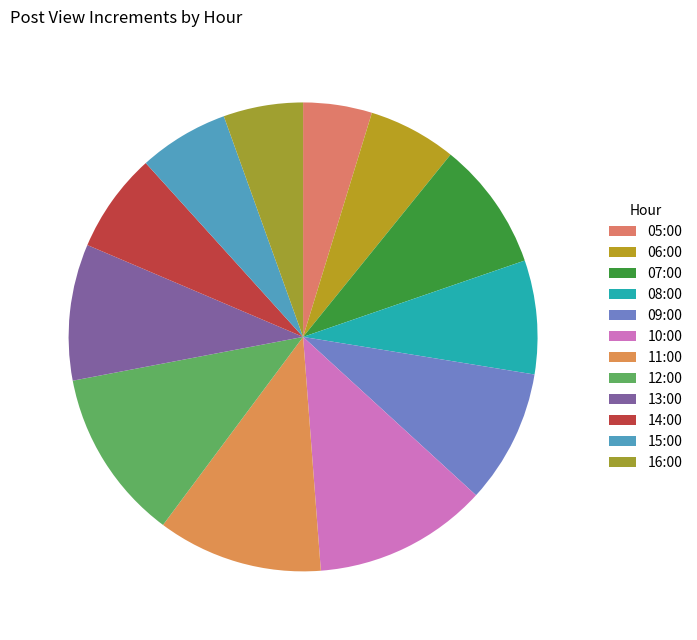

To the nearest percent, what portion does 16:00 represent?

5%